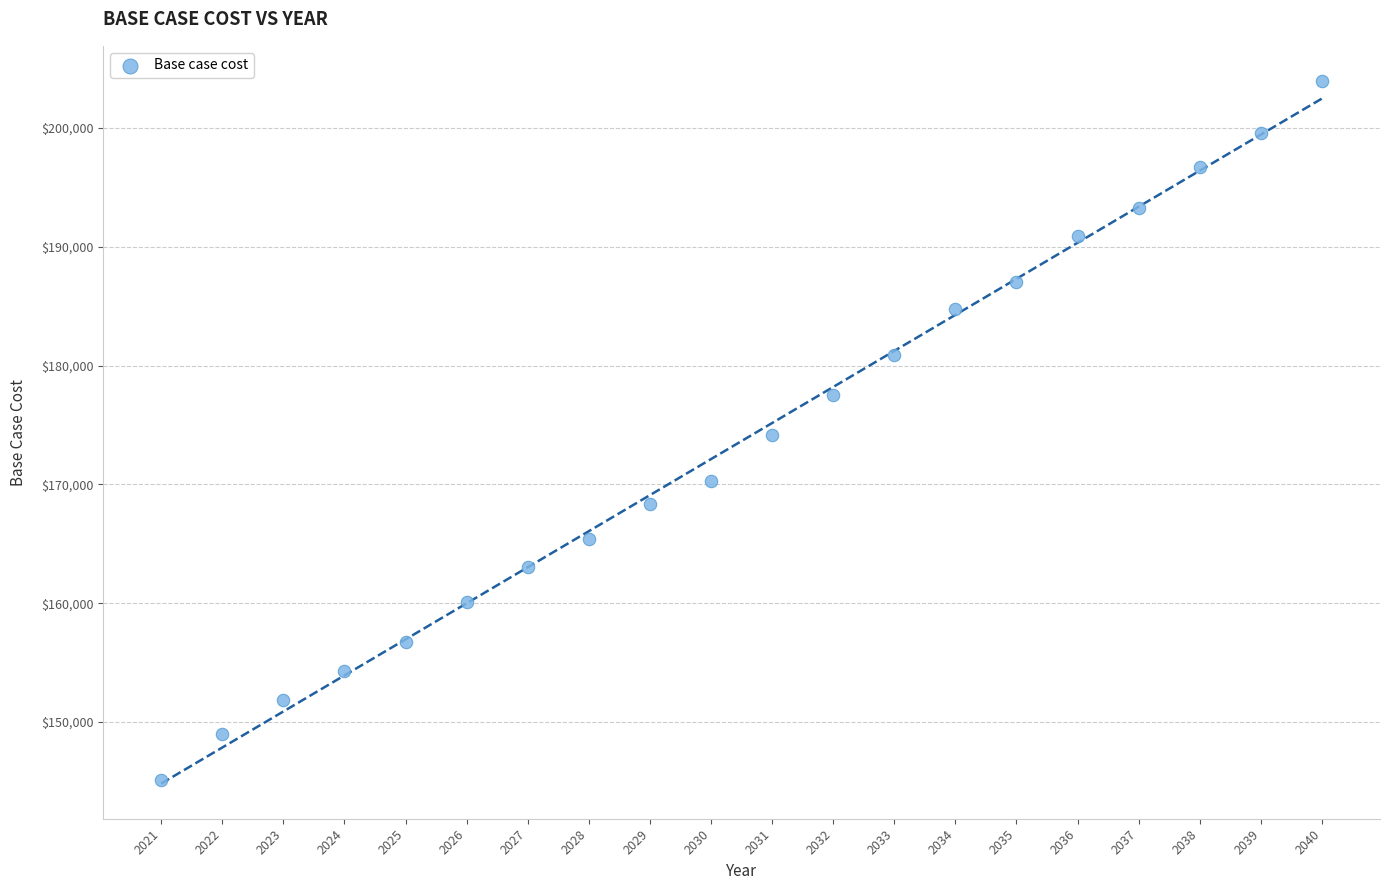

What is the range of X values (max minus min)?

19.0